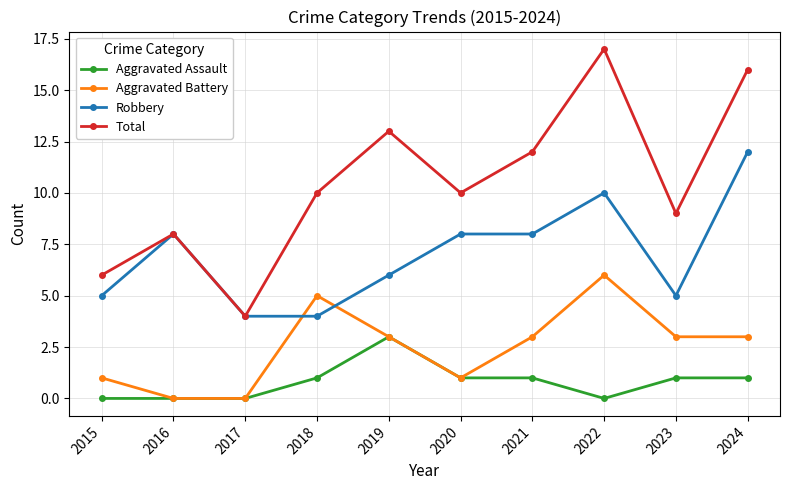

What are all the series names shown in the legend?

Aggravated Assault, Aggravated Battery, Robbery, Total